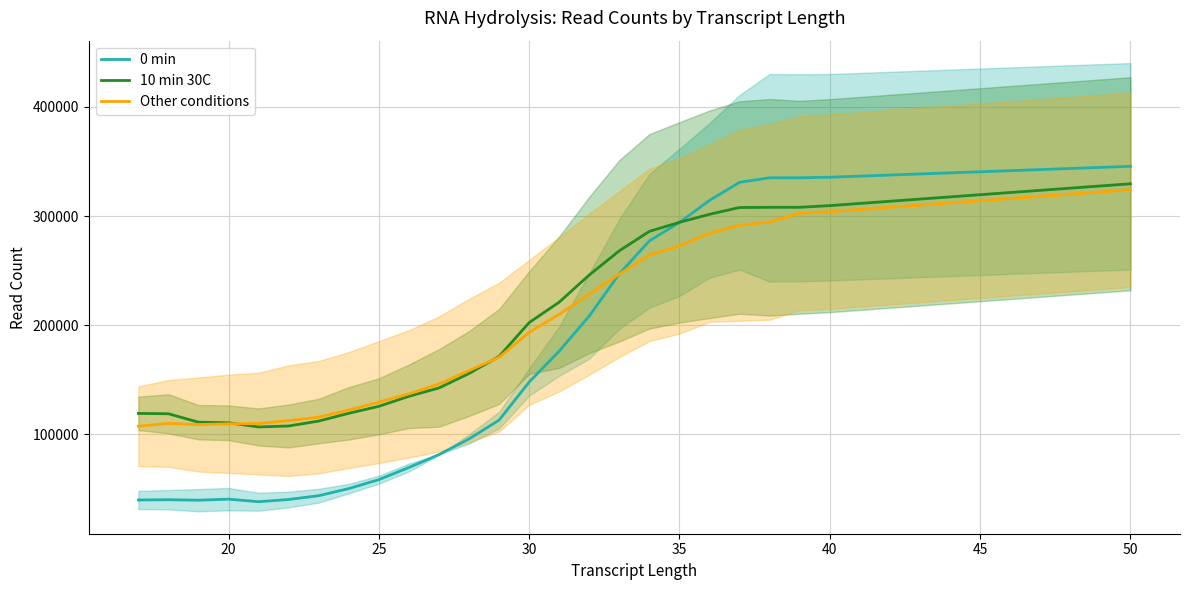

Does the chart display data point markers on the line(s)?

No